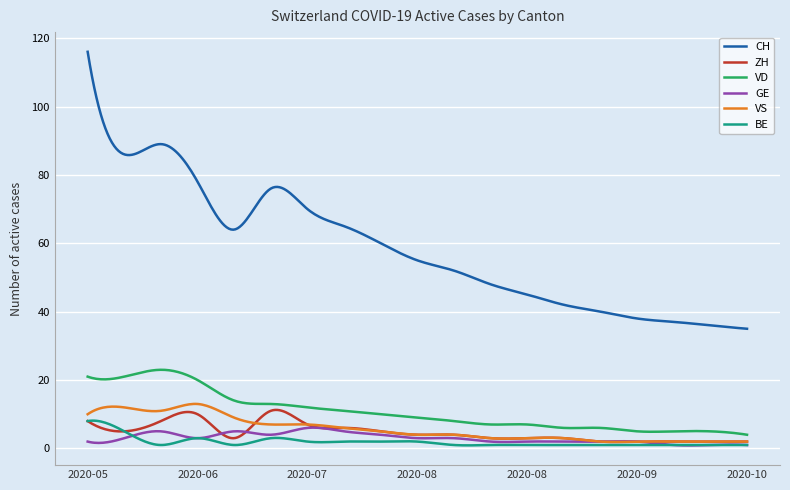

True or false: GE and VD cross at least once.

False